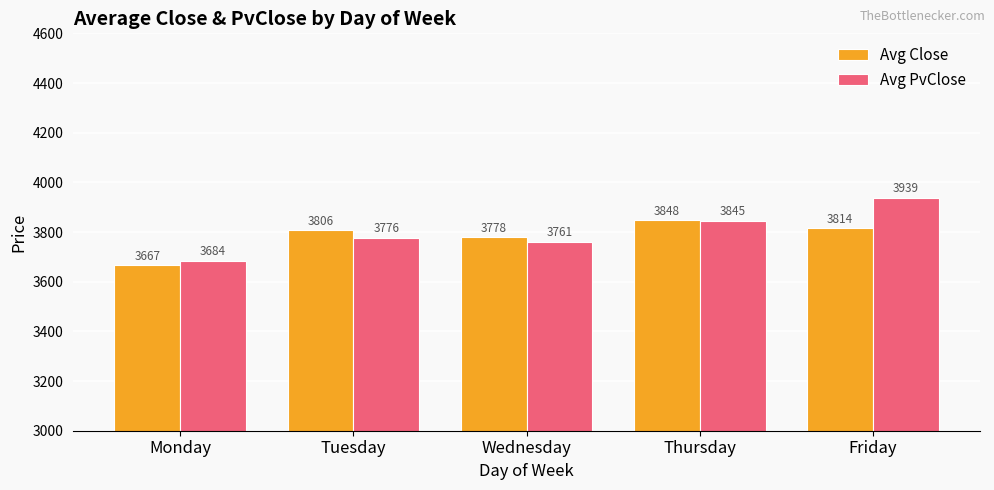

Does the chart contain any negative values?

No